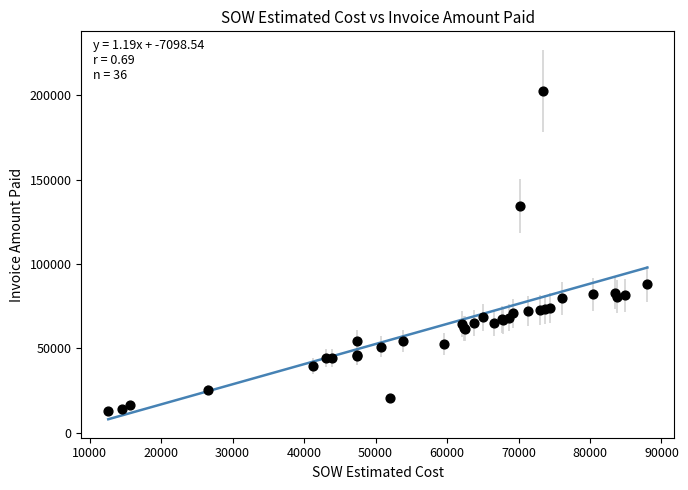

What Y value in the scatter plot is closest to 107829?

88045.5